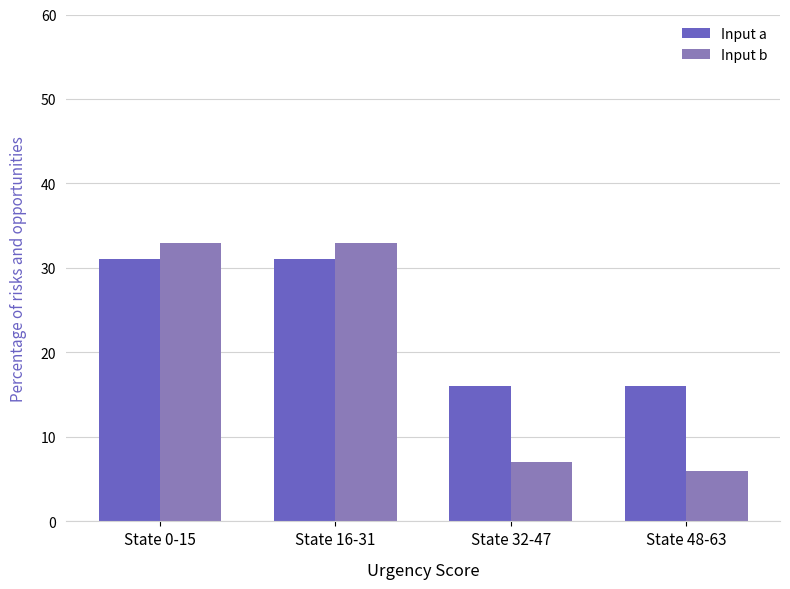

Read the Input a value at State 0-15.

31